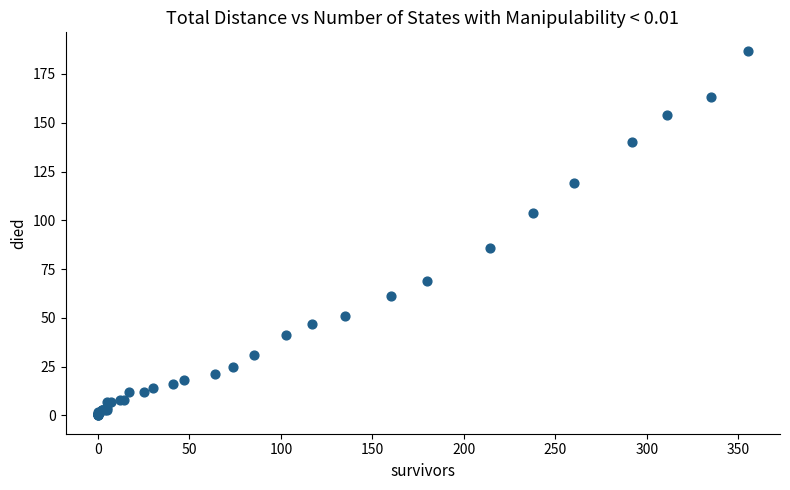

What Y value in the scatter plot is closest to 93?

86